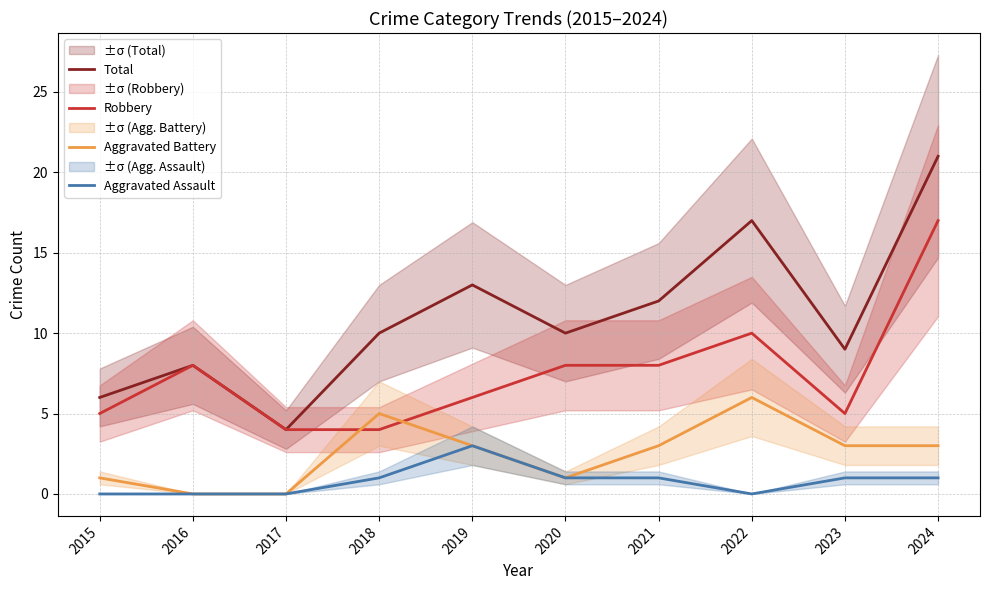

Does the chart have visible grid lines?

Yes